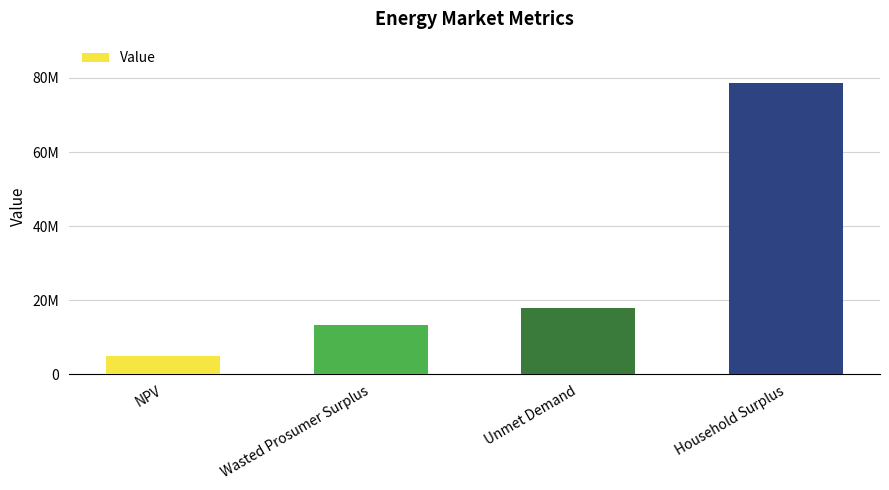

What is the difference between the second highest and second lowest values?

4691251.0